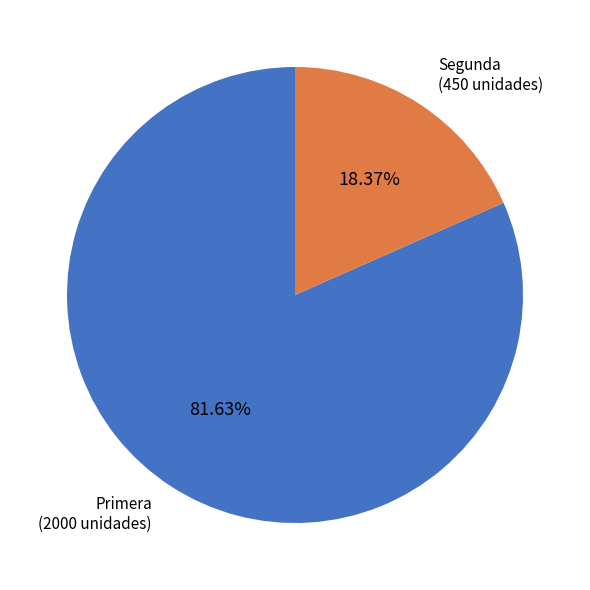

What is the largest slice in the pie chart?

Primera